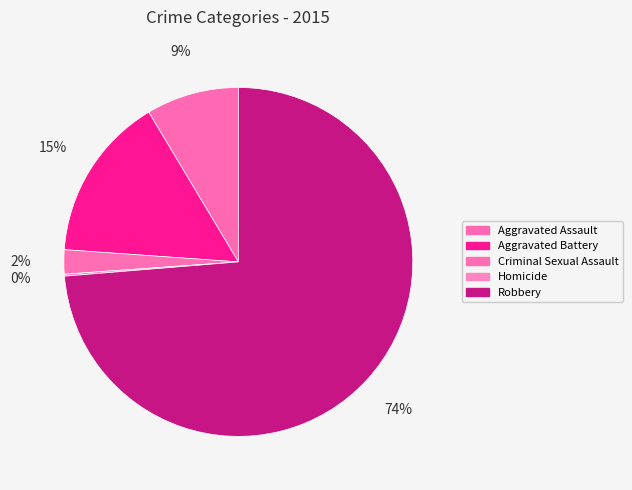

How many segments does this pie chart have?

5